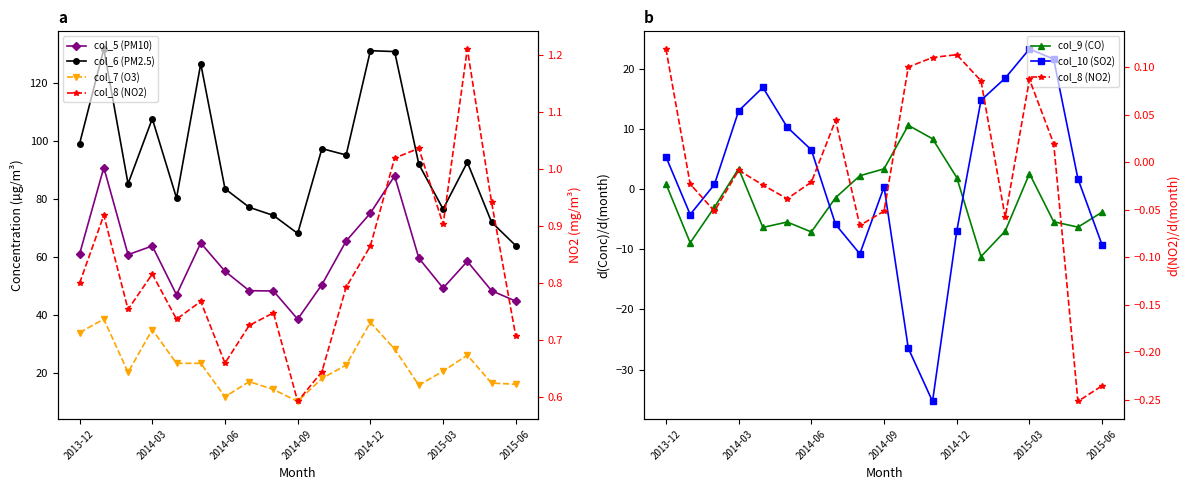

Is it true that col_8 (NO2) equals 0.1 at 13?

False